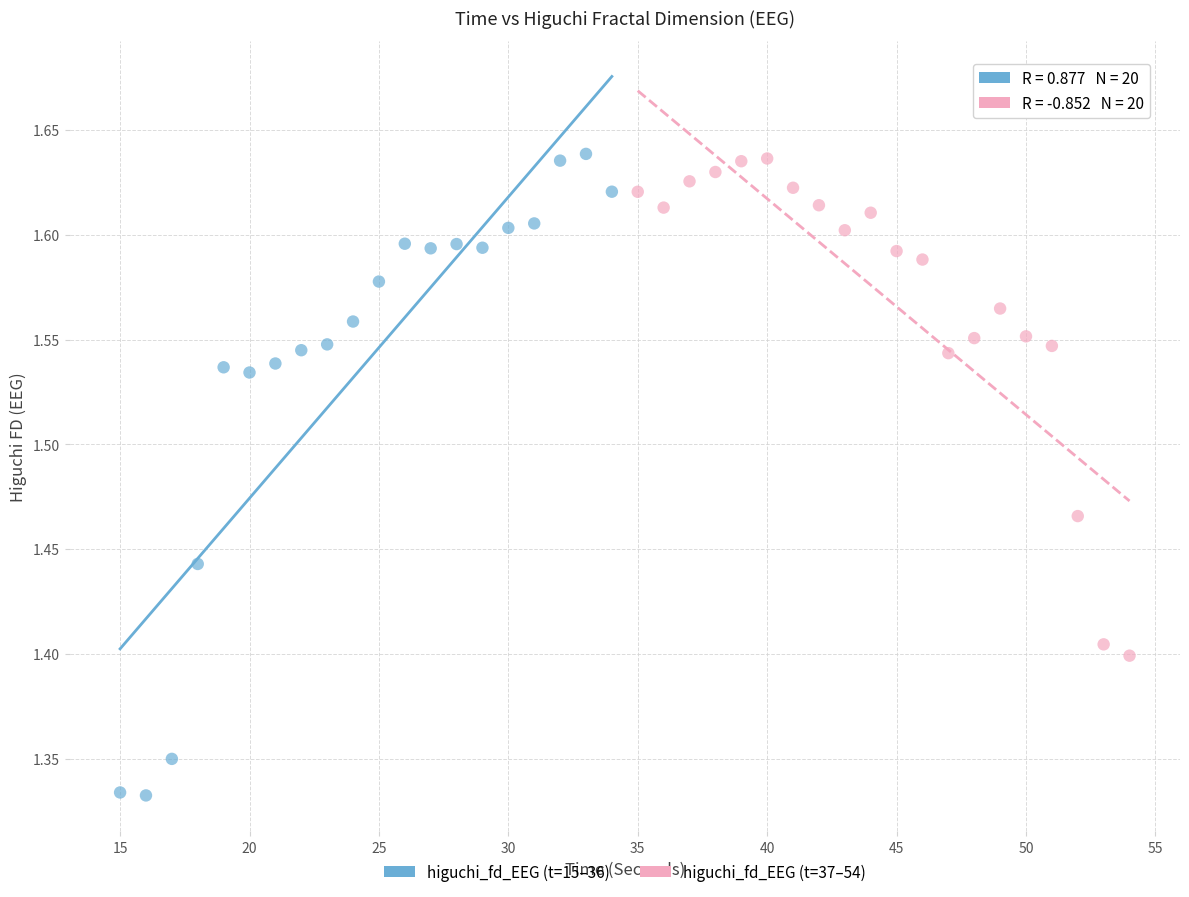

Which series contains the lowest Y value?

higuchi_fd_EEG (t=15–36)